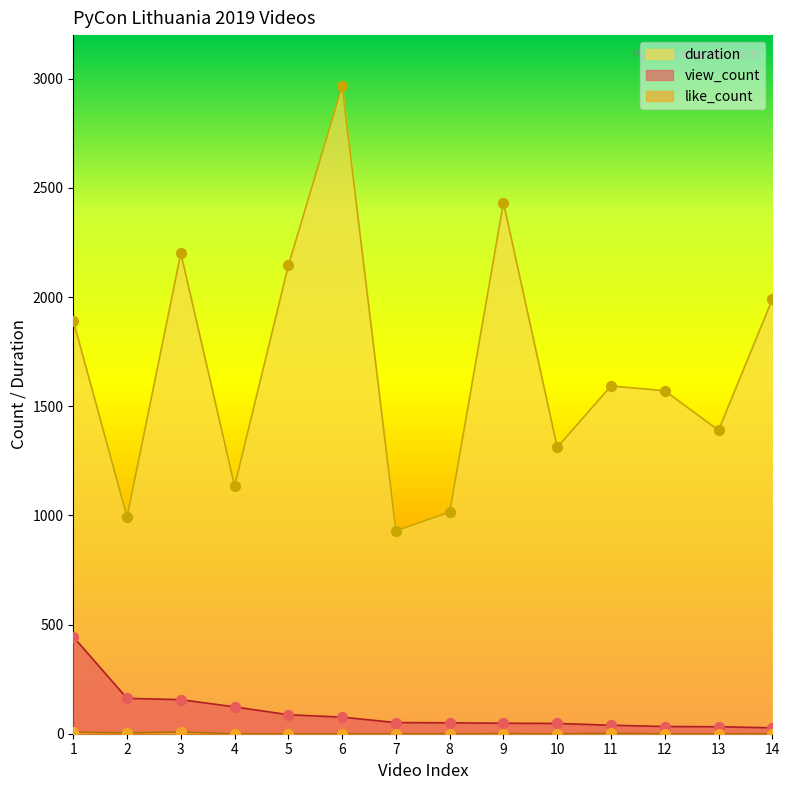

At which category is the sum across all series the highest?

6